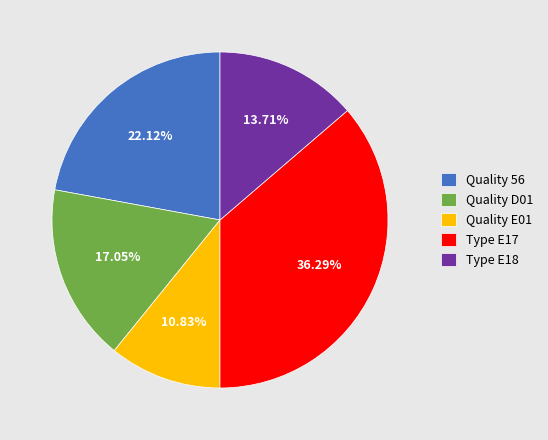

Do Quality D01 and Quality E01 together represent more than half of the pie?

No